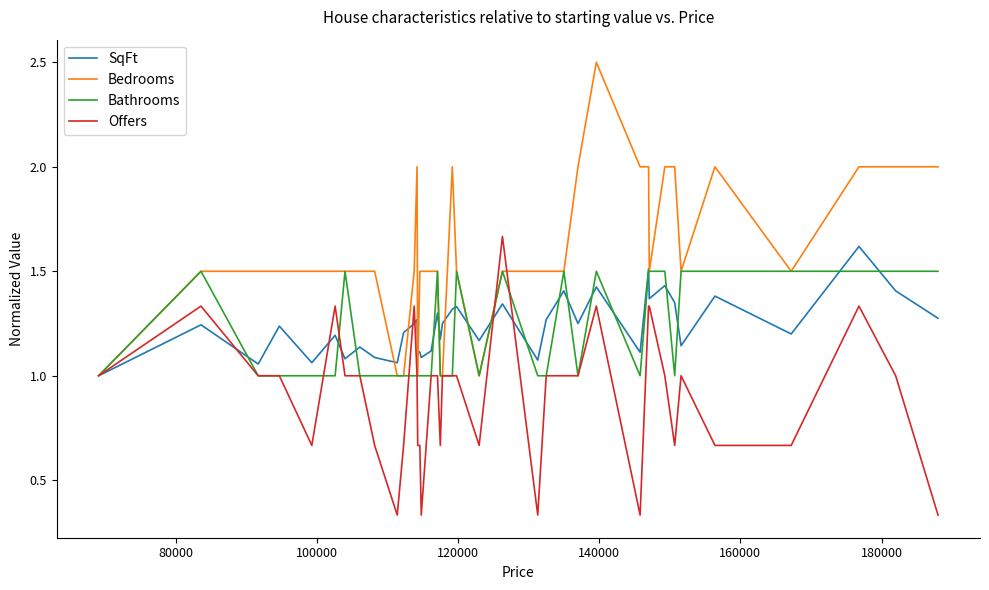

Which series has the largest range (max minus min)?

Bedrooms